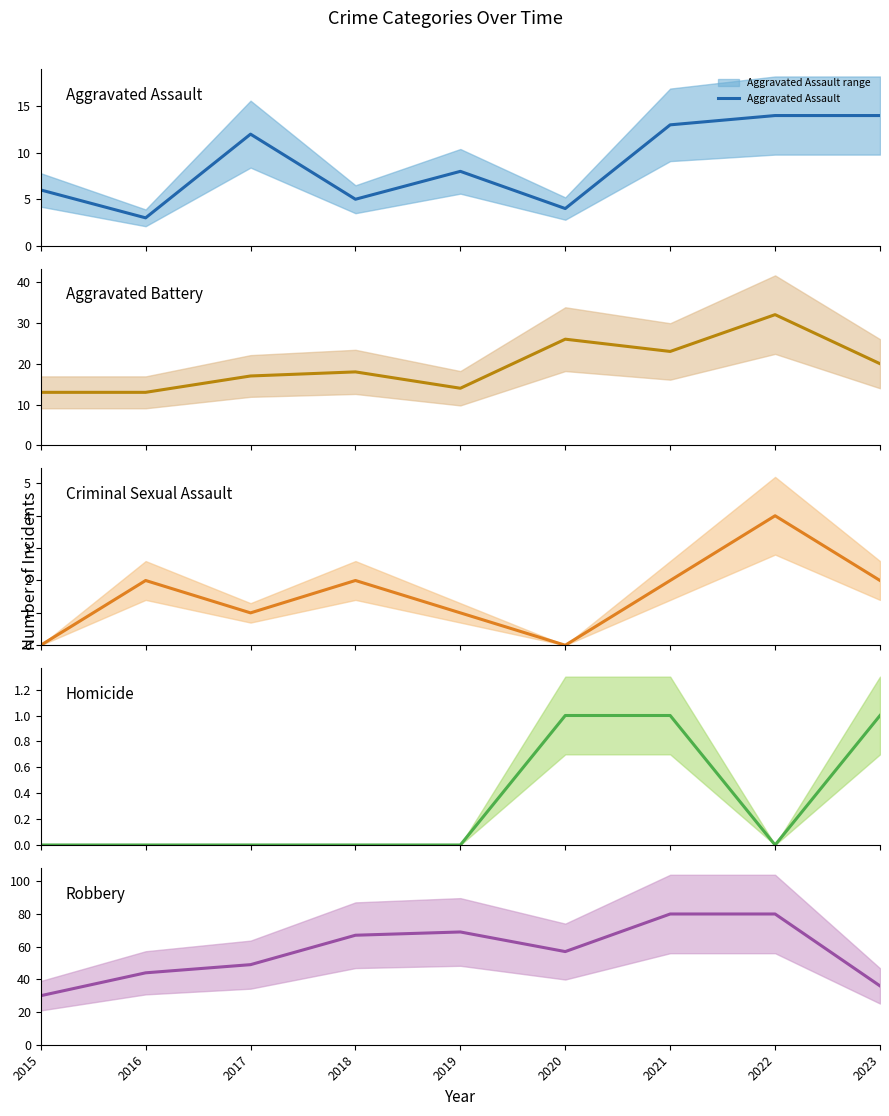

The value of Aggravated Battery at 2021 is 23. True or false?

True